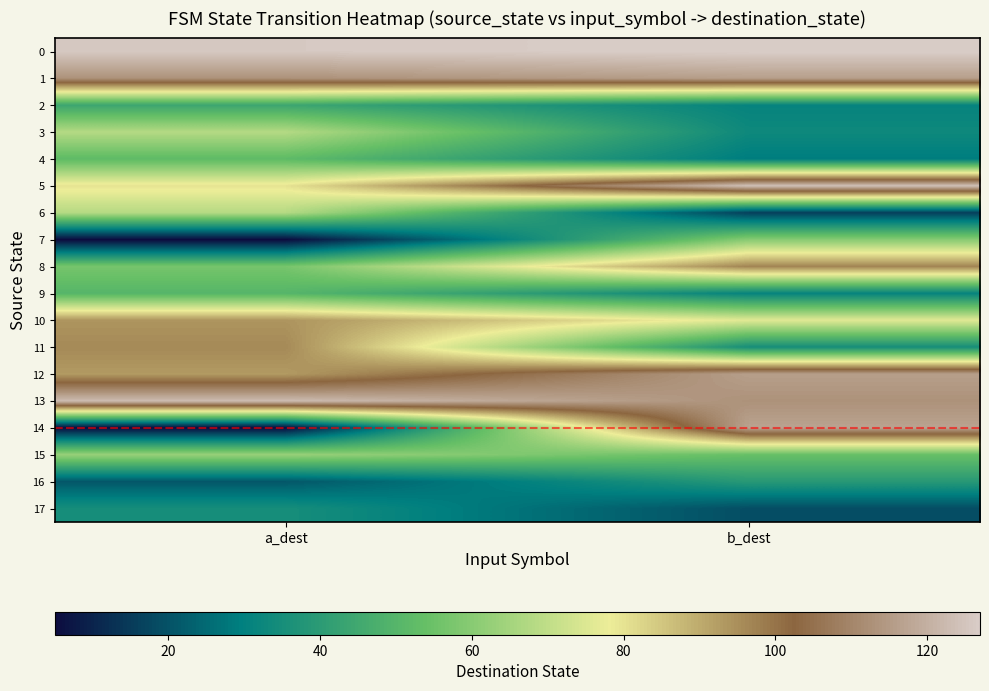

How many data points does each series have?

2